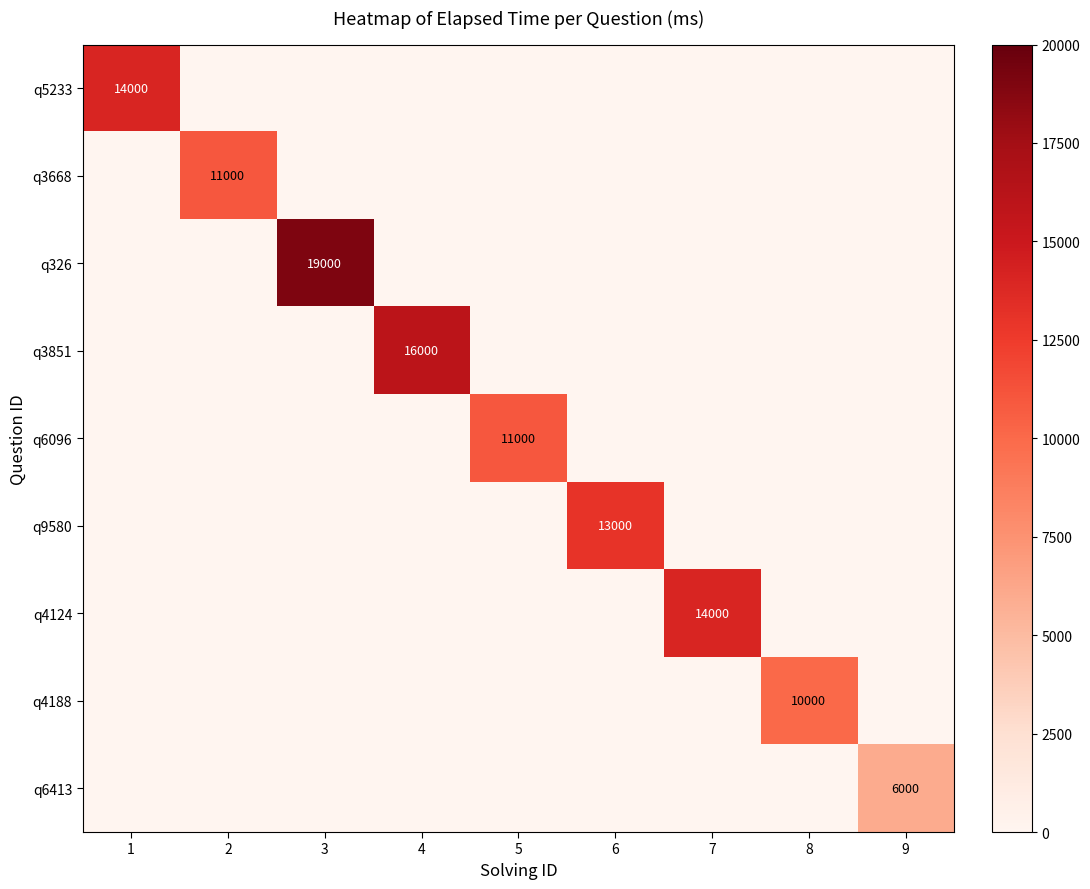

What is the sum of all q3851 values?

16000